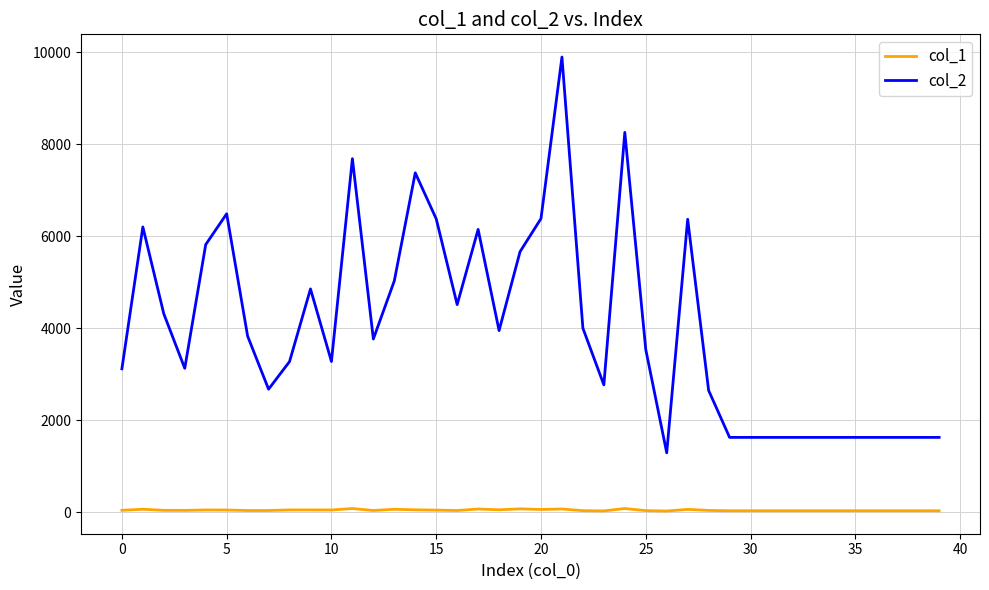

What is the average value of the col_1 series?

42